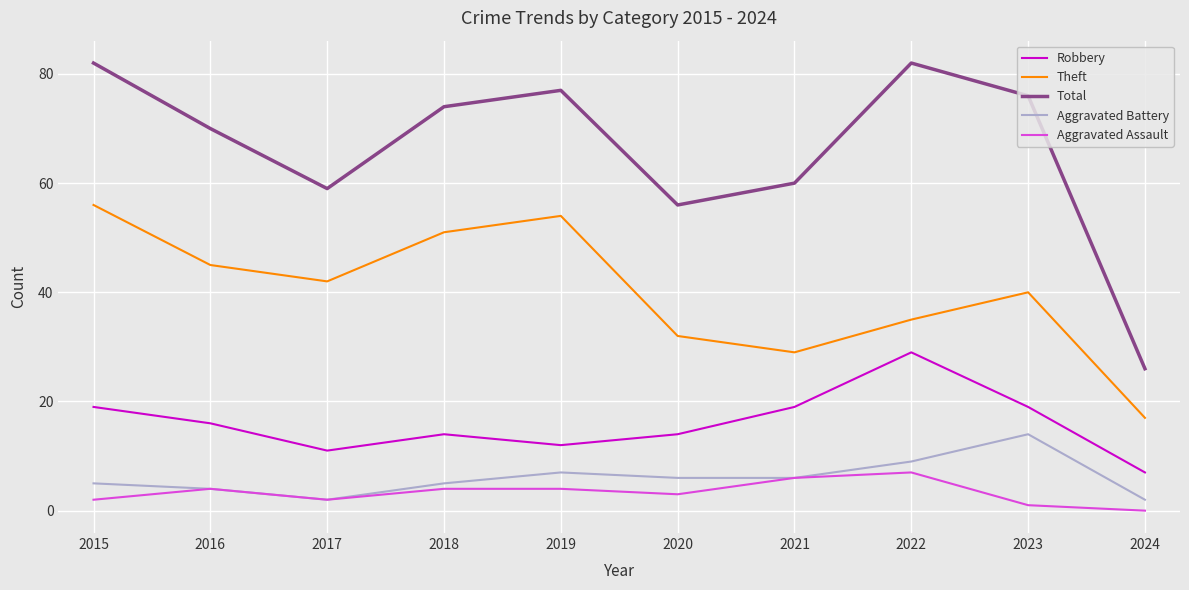

What are all the series names shown in the legend?

Robbery, Theft, Total, Aggravated Battery, Aggravated Assault